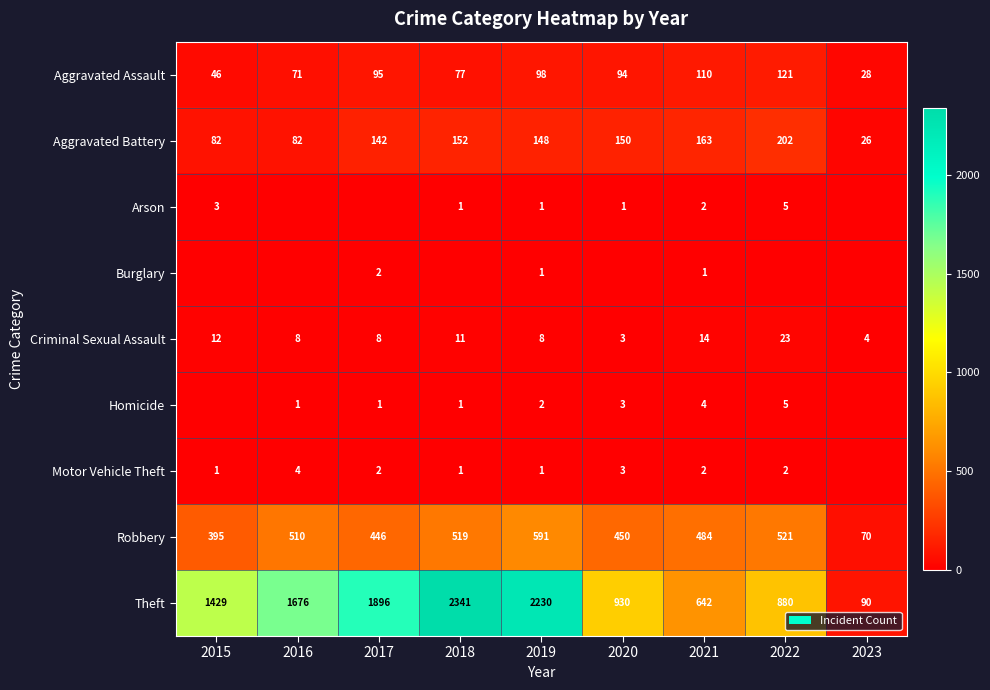

What is the spread (max minus min) of values at 2022?

880